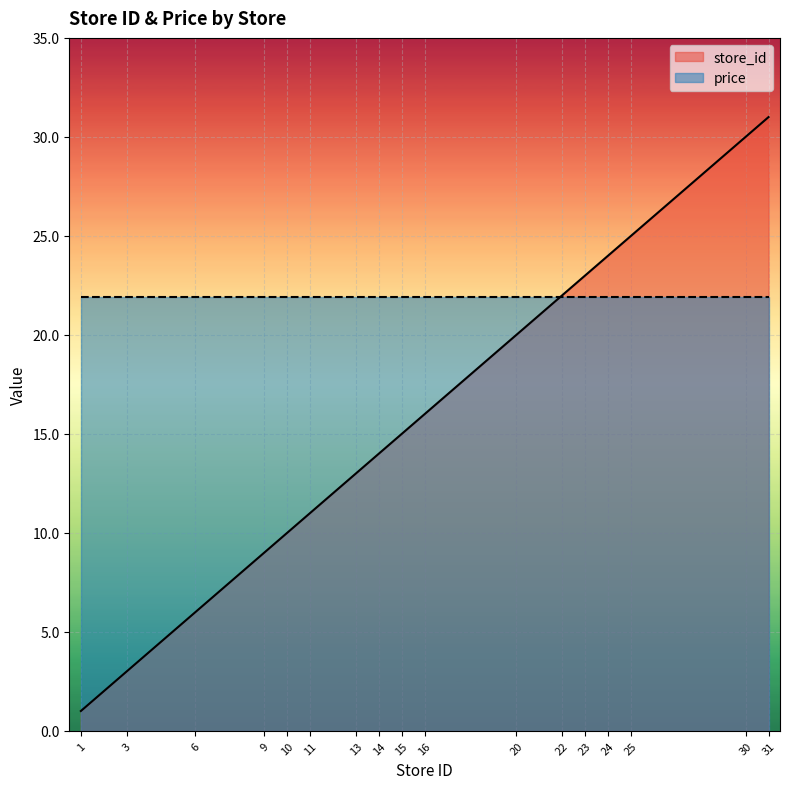

What is the sum of the values at 31 and 14?

45